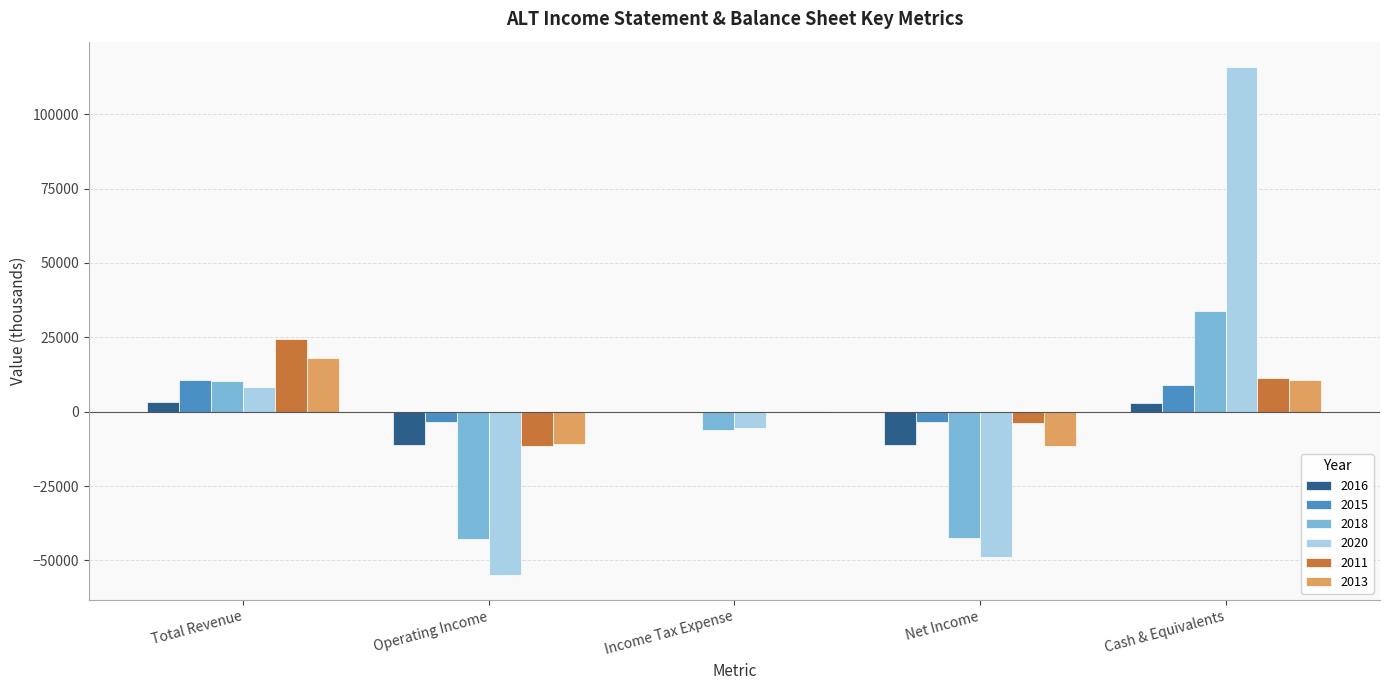

Is the value of 2016 at Net Income greater than the value of 2015 at Cash & Equivalents?

No